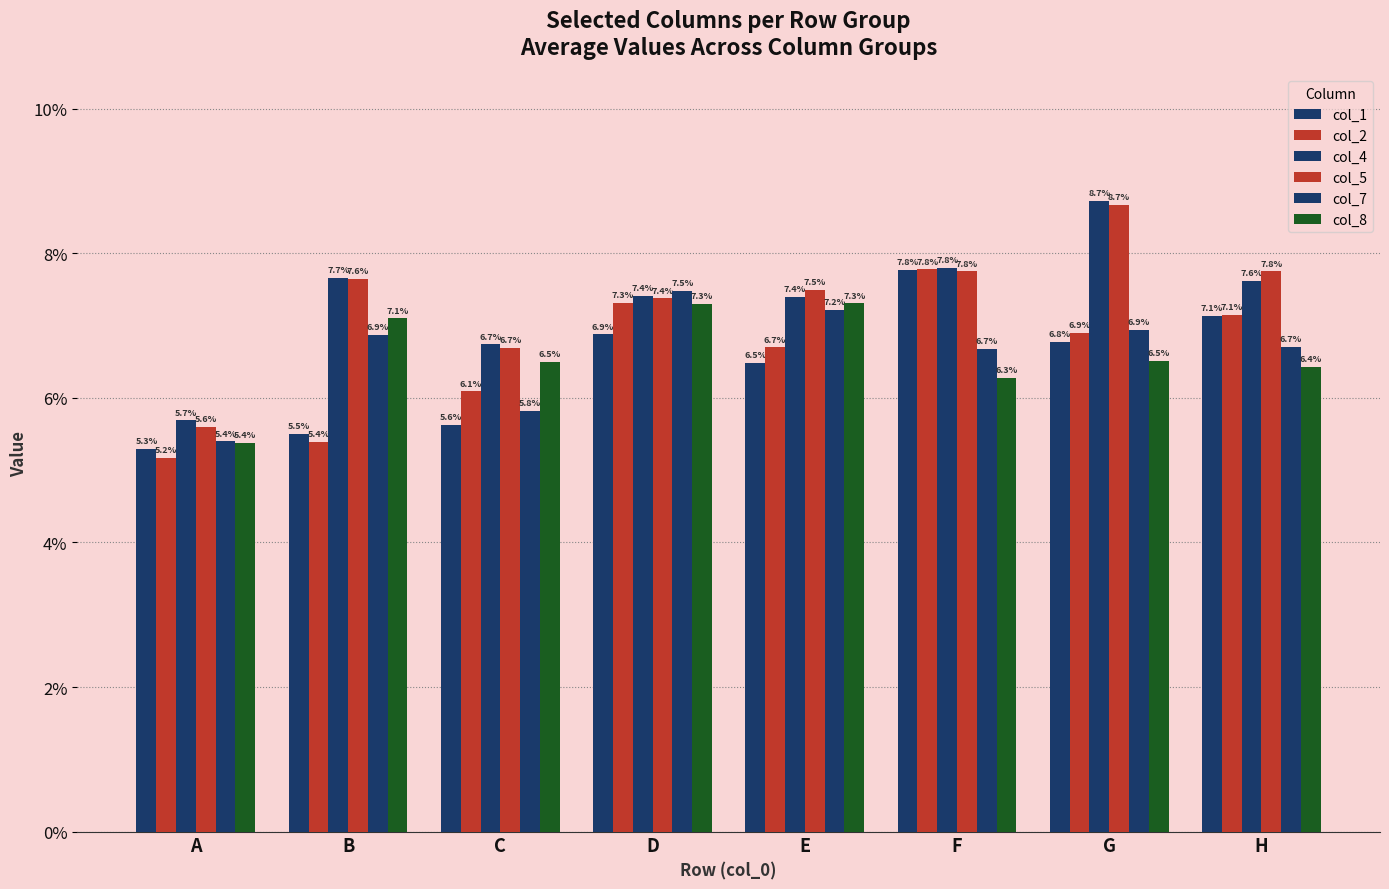

True or false: col_2 has a value of 0.1 at B.

False